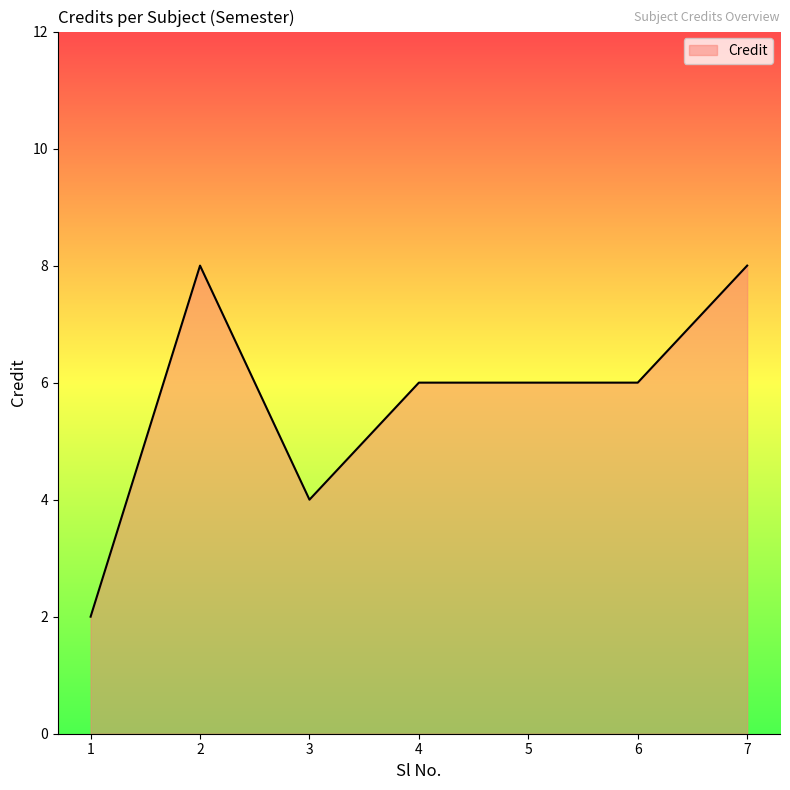

What is the change in value from 3 to 5?

+2